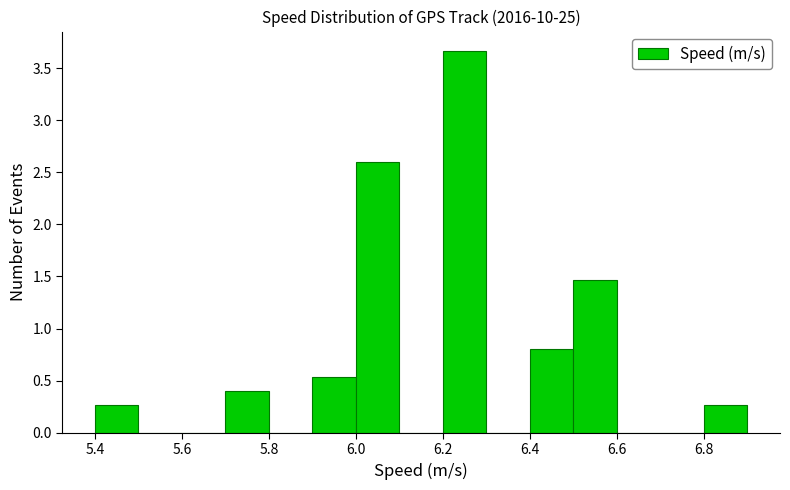

Over which range of the x-axis is the bar tallest?

6.2 to 6.3